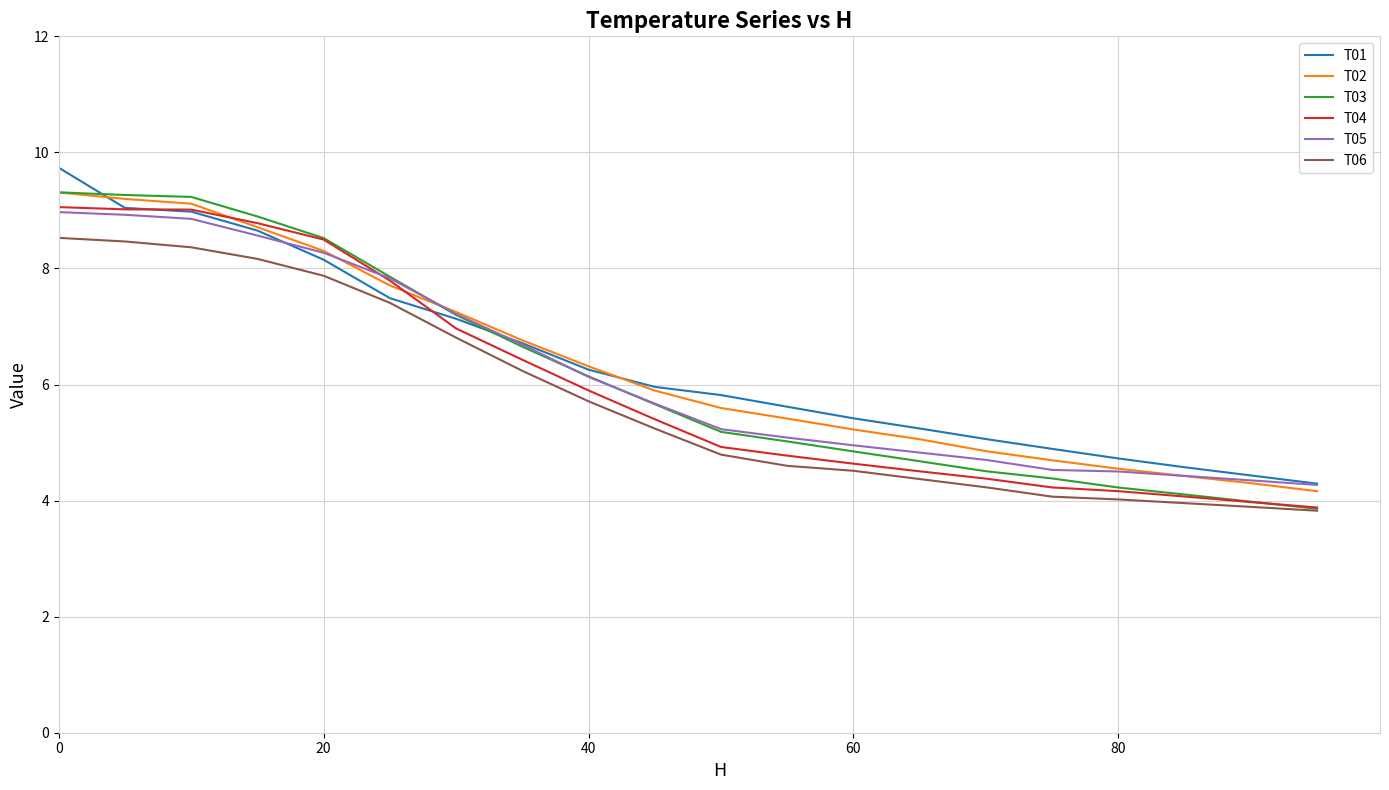

What is the maximum value for T01?

9.7